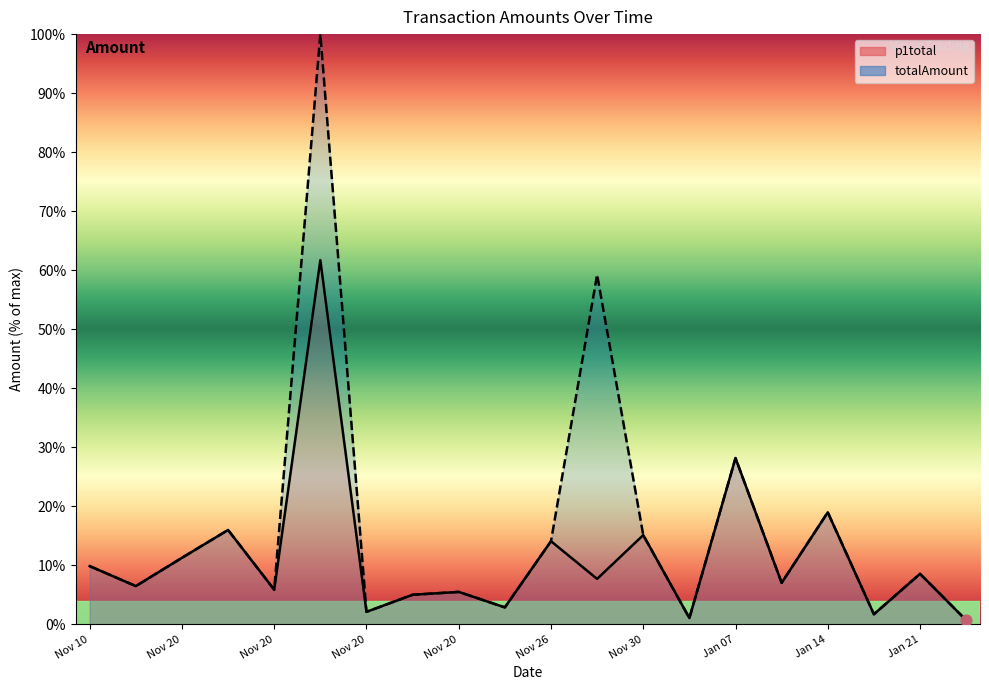

Which series contains the lowest Y value?

p1total